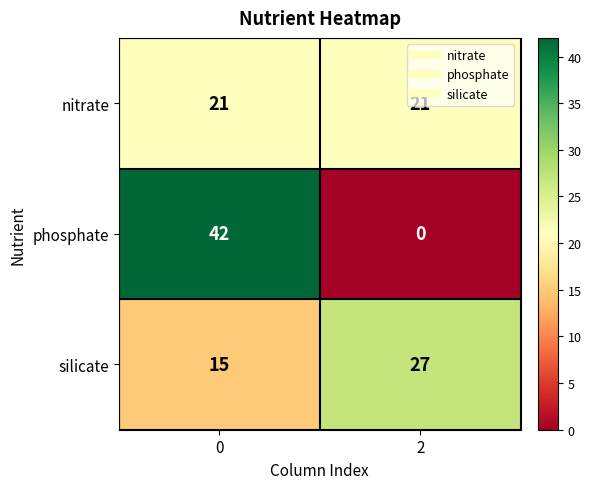

Which series changed the most between 0 and 2?

phosphate